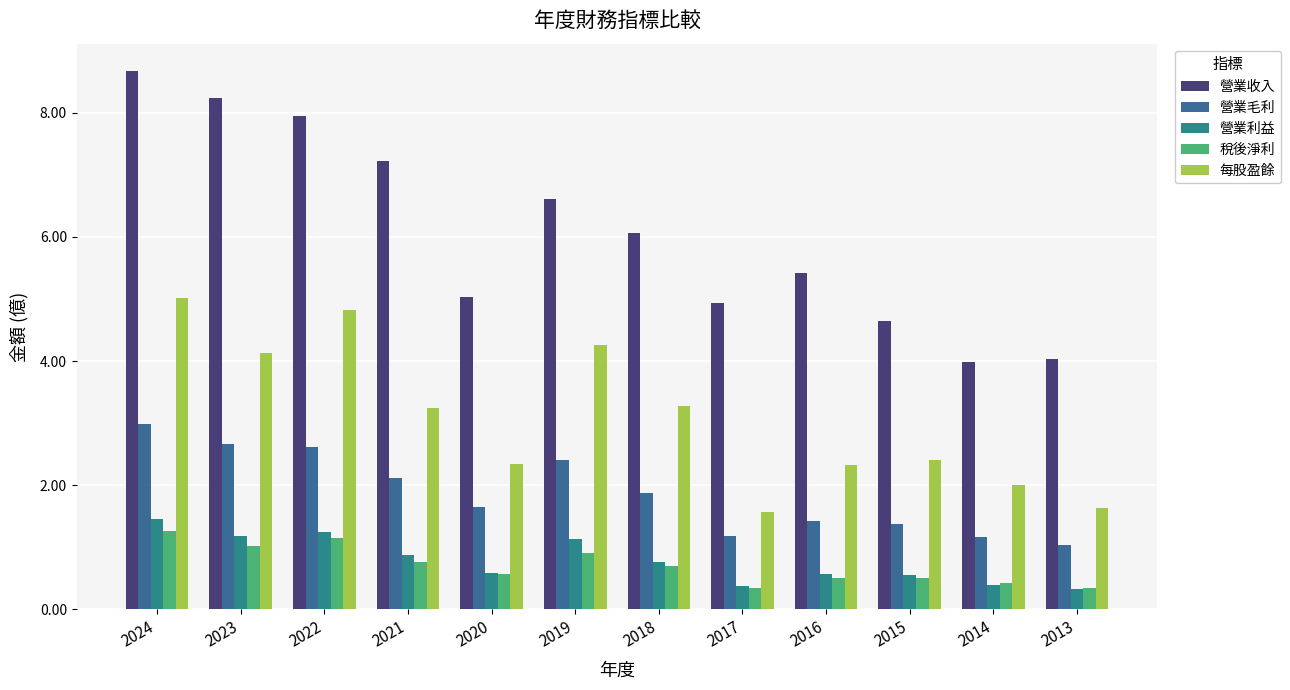

Read the 每股盈餘 value at 2017.

1.6